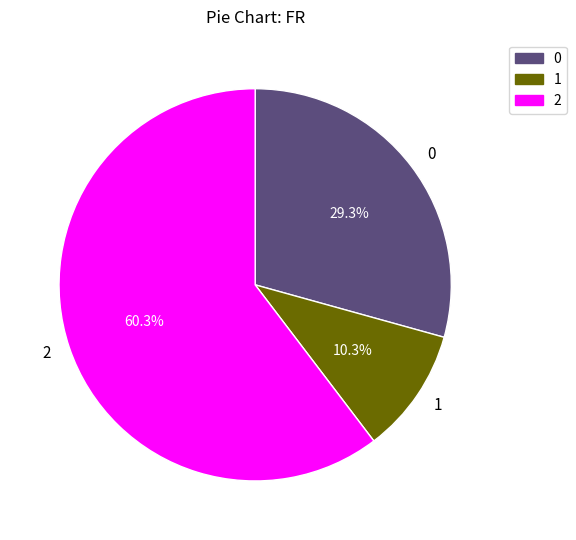

Rank the categories by value from lowest to highest.

1, 0, 2